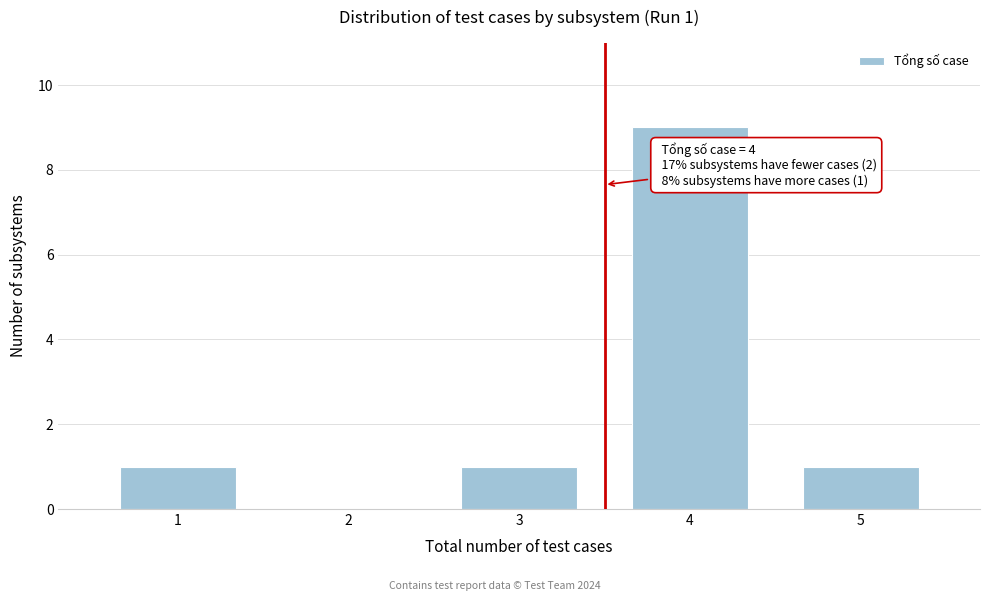

Reading left to right, list all the values displayed in this chart.

1=1	2=0	3=1	4=9	5=1